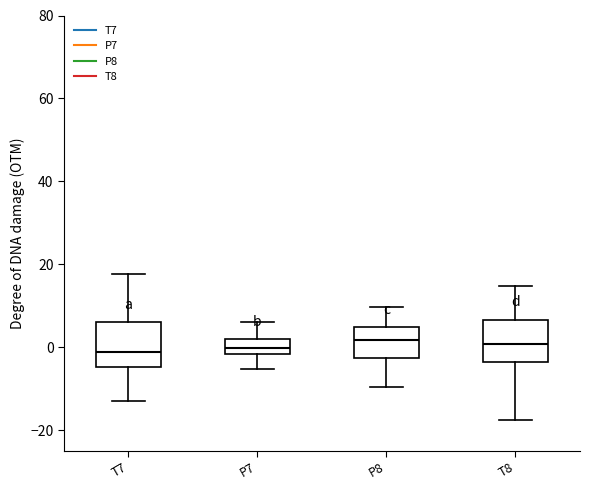

Where does the median line of the box for P8 sit on the y-axis? The values are not printed on the chart, so give them approximately, as read against the axis.

2